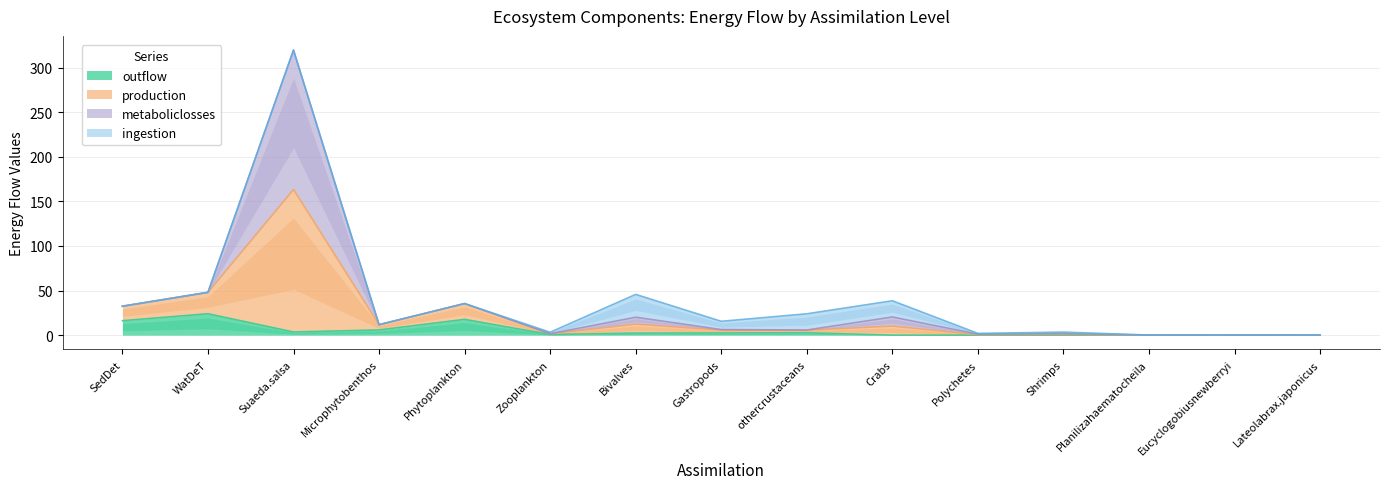

What is the difference between the maximum and second lowest values in the outflow series?

24.0